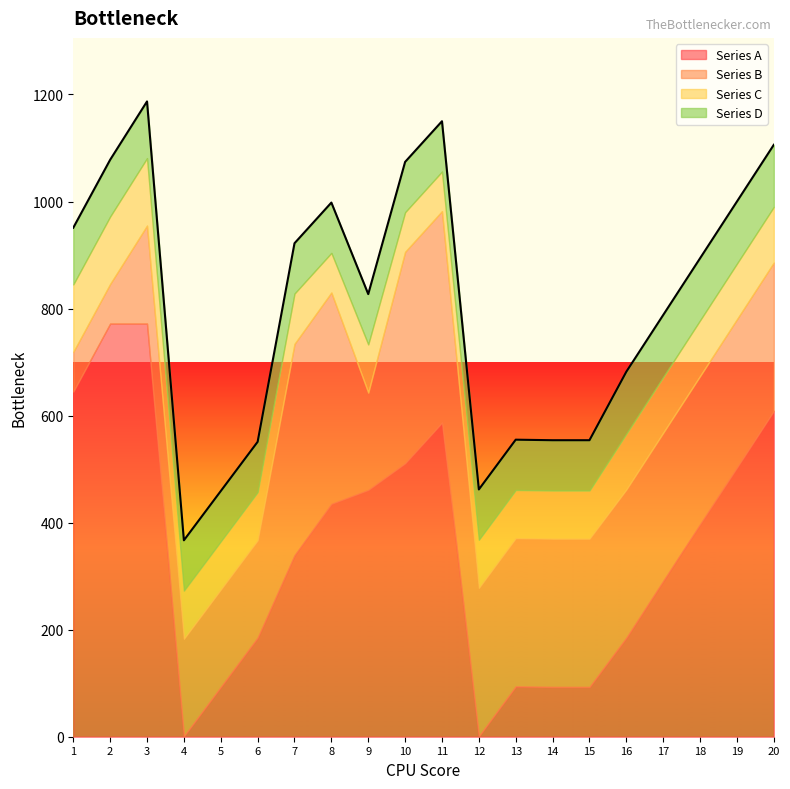

What is the difference between the Series B values at 11 and 13?

118